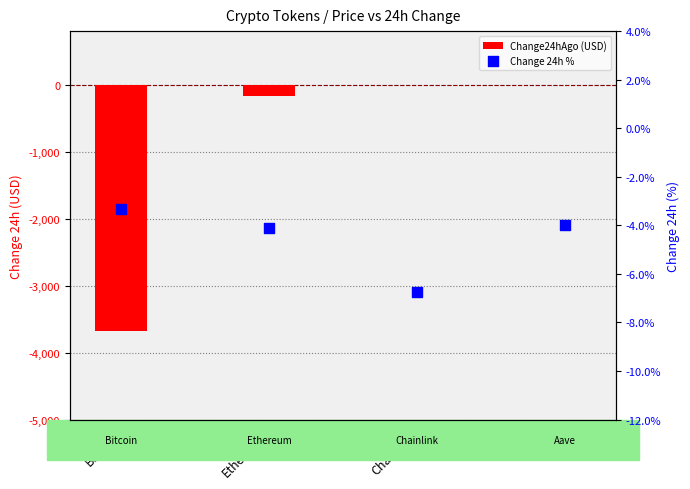

Which series reaches the maximum Y coordinate?

Change 24h %